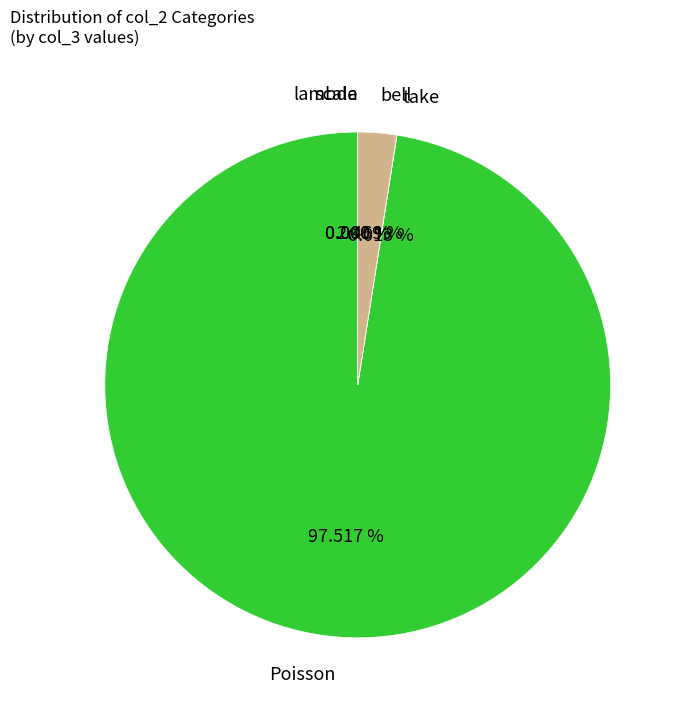

To the nearest percent, what is the average slice percentage?

20%